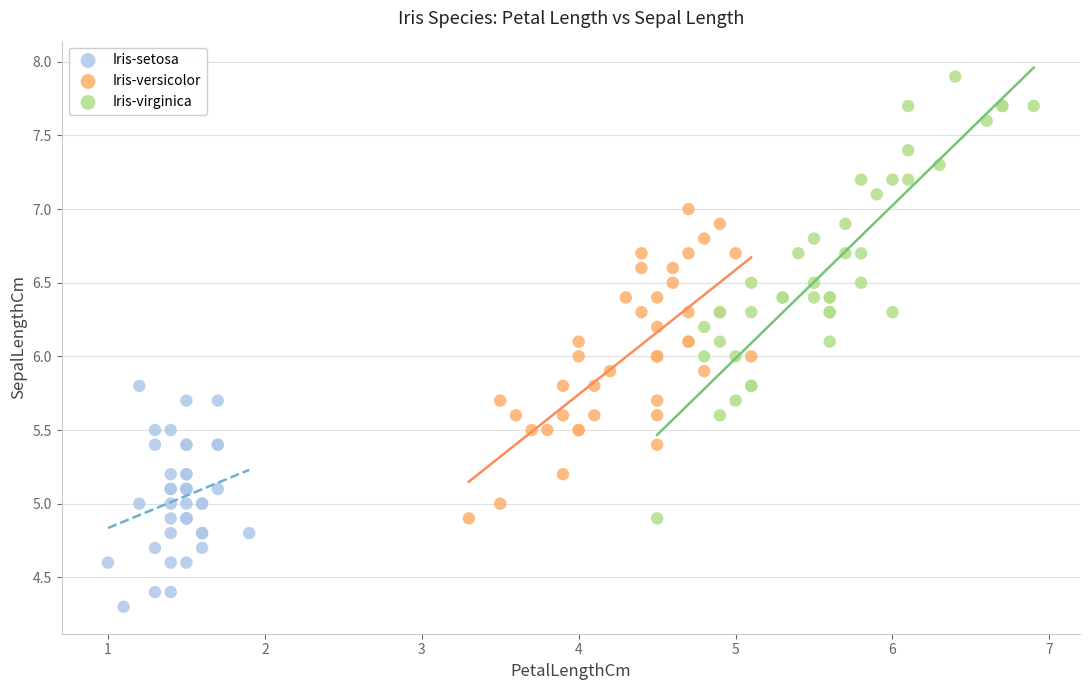

Which series contains the lowest Y value?

Iris-setosa